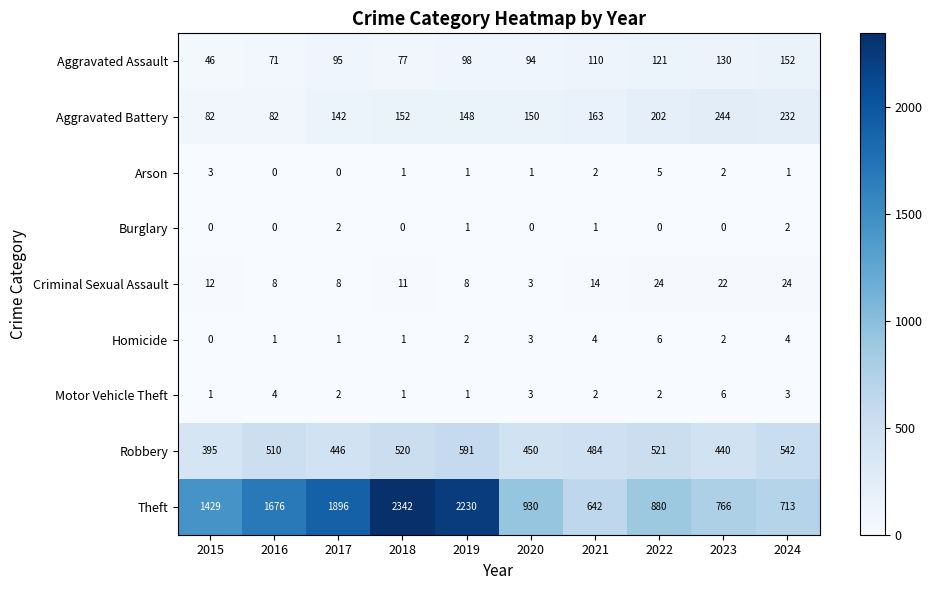

True or false: Aggravated Assault has a value of 94 at 2020.

True